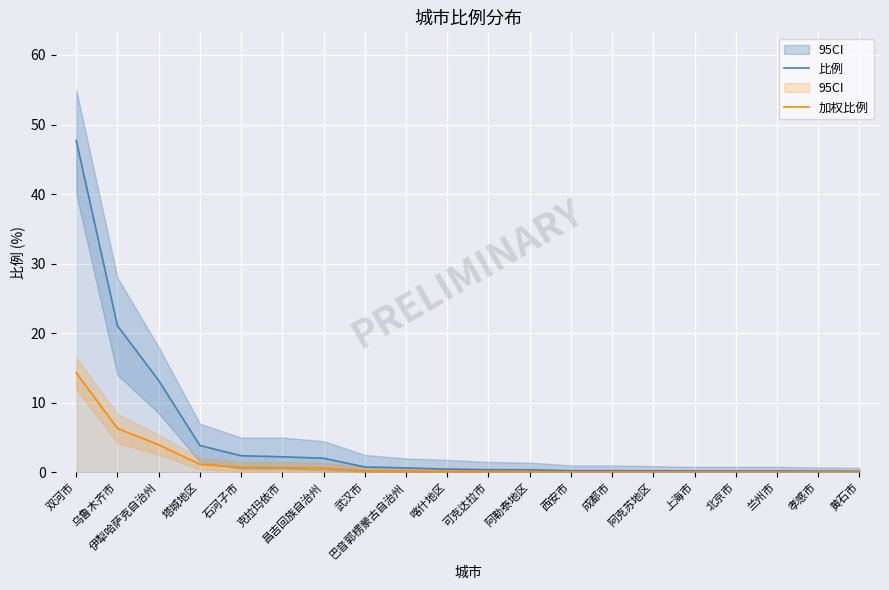

What is the highest value of the 比例 series?

47.7